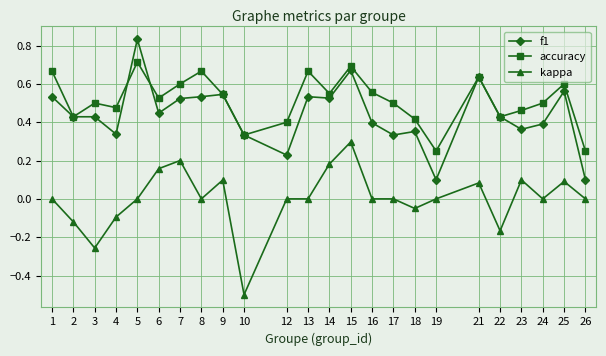

Between 5 and 26, which series saw the biggest shift?

f1